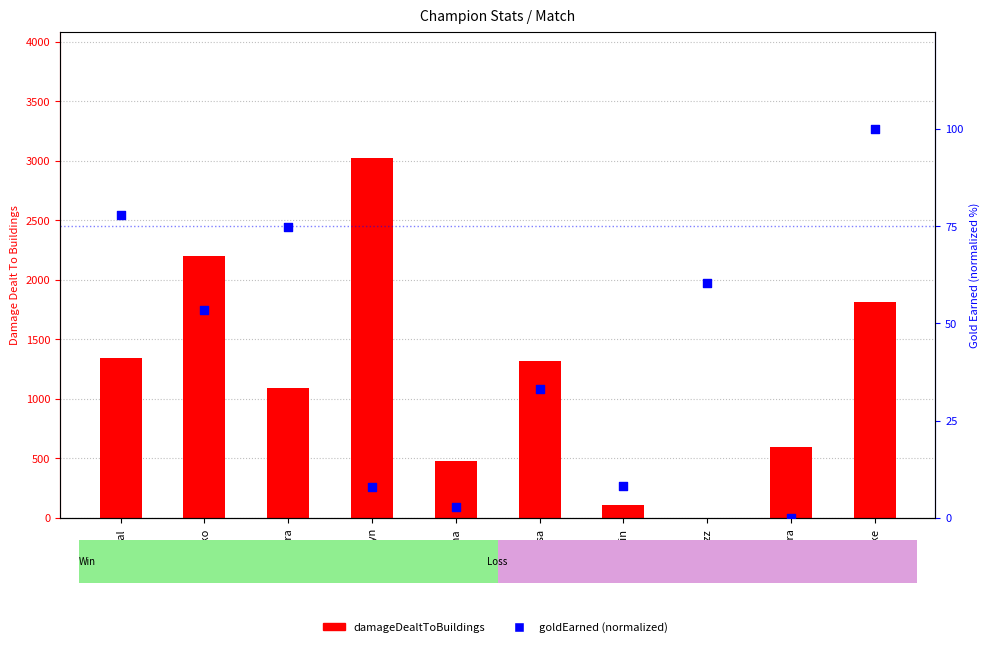

Which series has the largest total across all categories?

damageDealtToBuildings